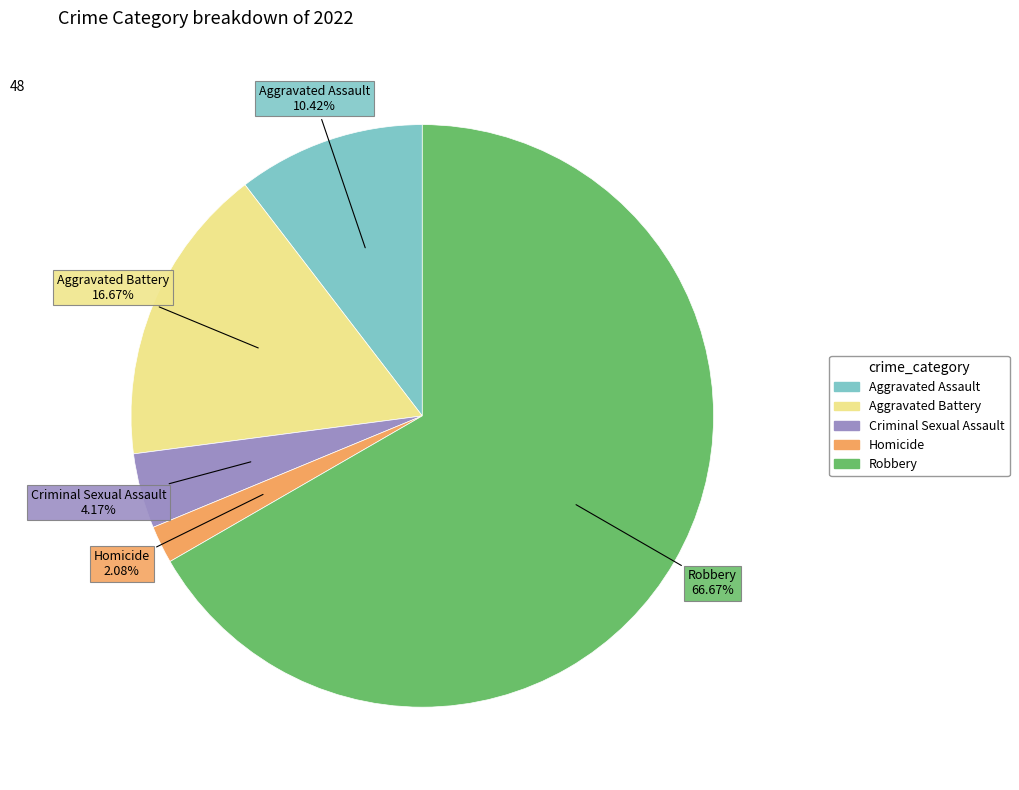

Is Aggravated Assault the majority of the pie?

No